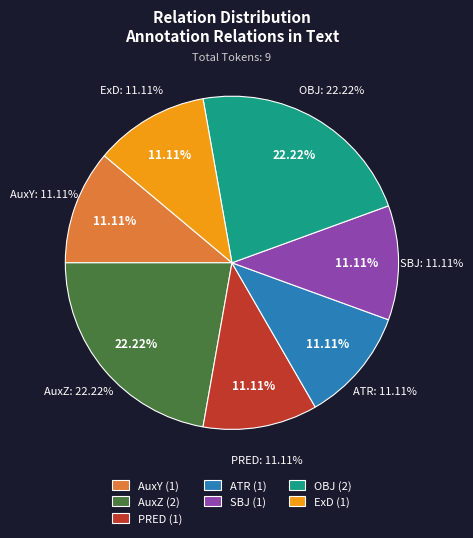

To the nearest percent, what percentage of the pie is SBJ?

11%